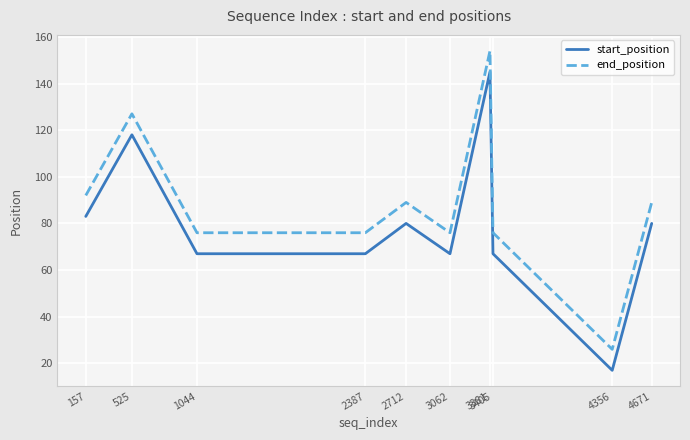

Which category has the lowest value in the start_position series?

4356